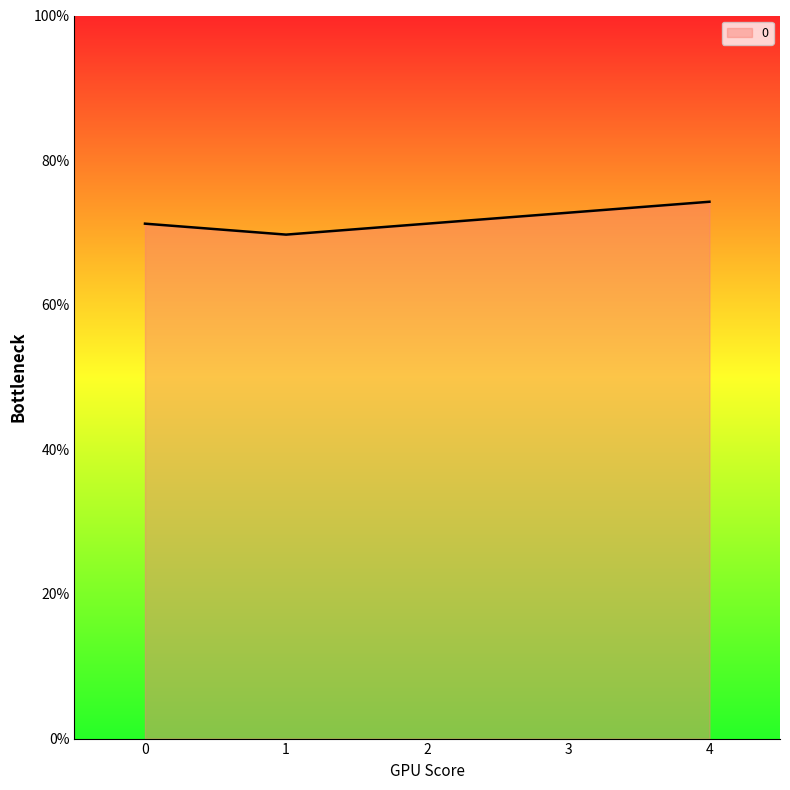

Is this an area chart (filled region under the line)?

Yes